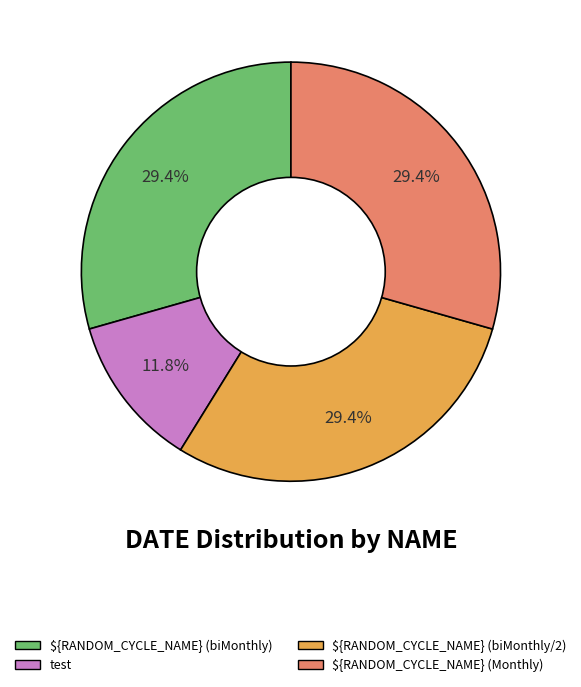

What is the smallest slice in the pie chart?

test